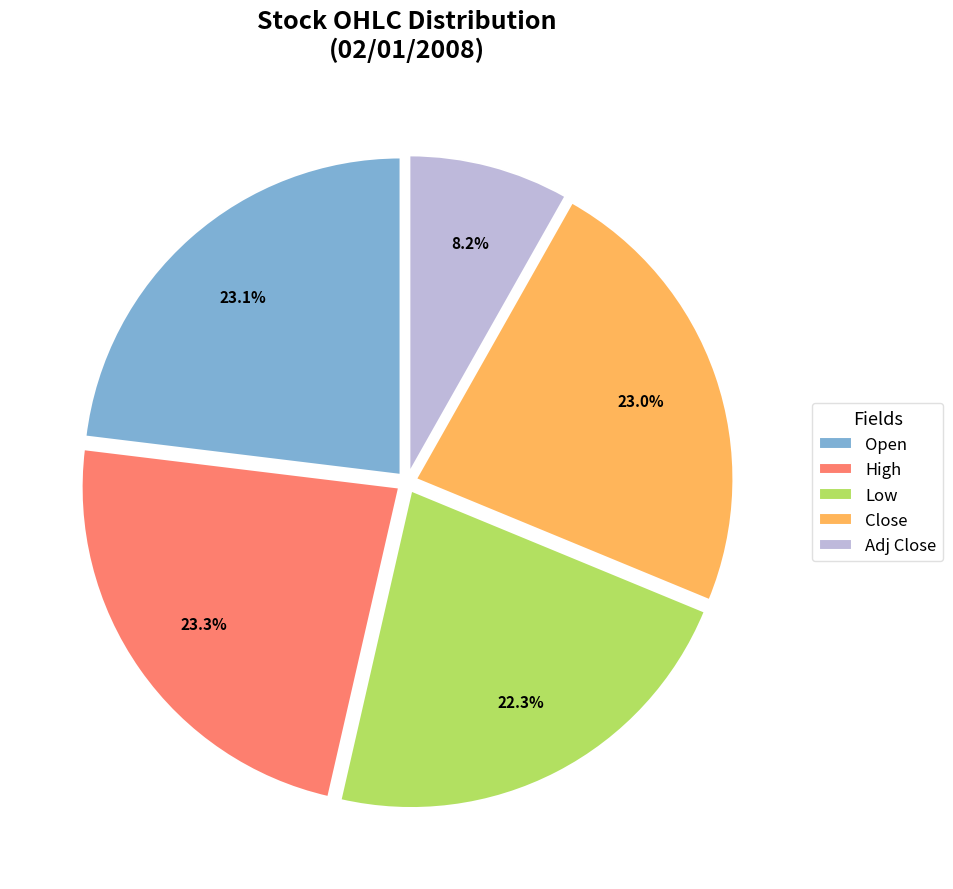

Between Close and Adj Close, which is larger?

Close